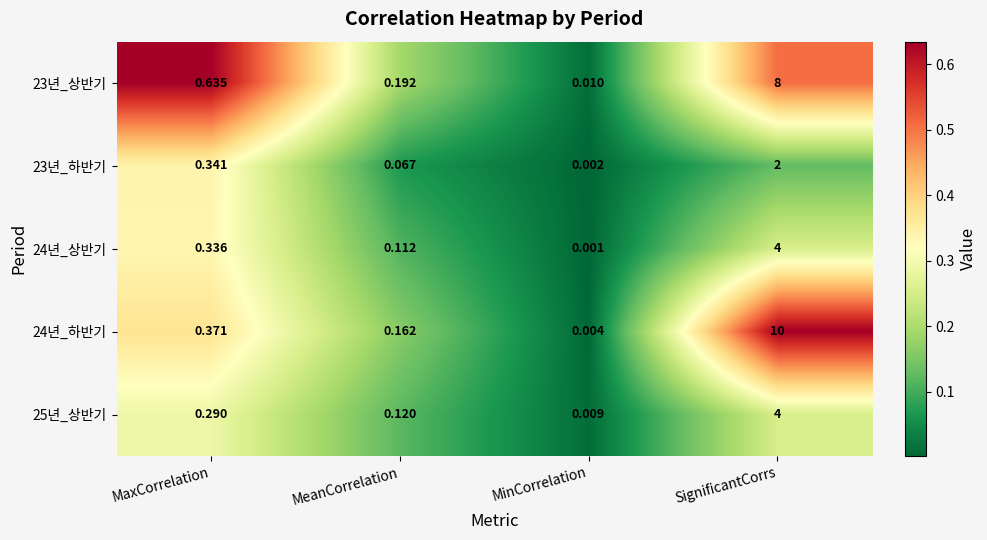

Which category has the highest value across all series?

SignificantCorrs